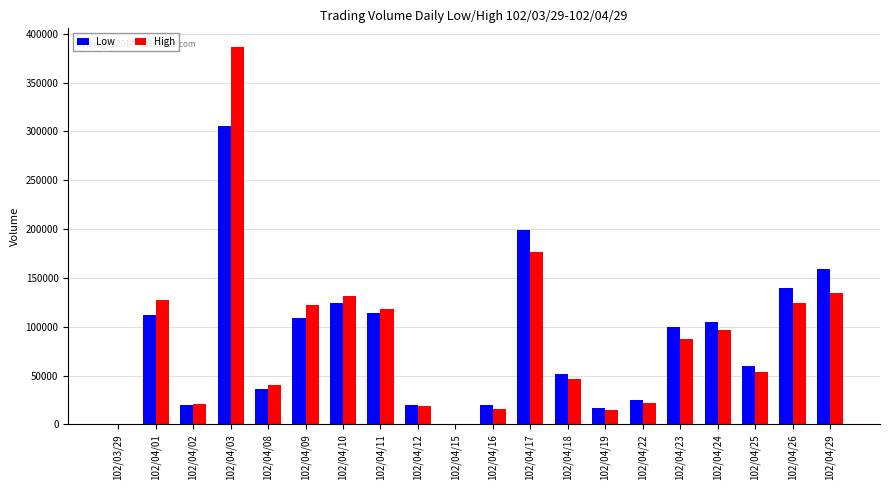

Where is Low nearest to the value 153000?

102/04/29